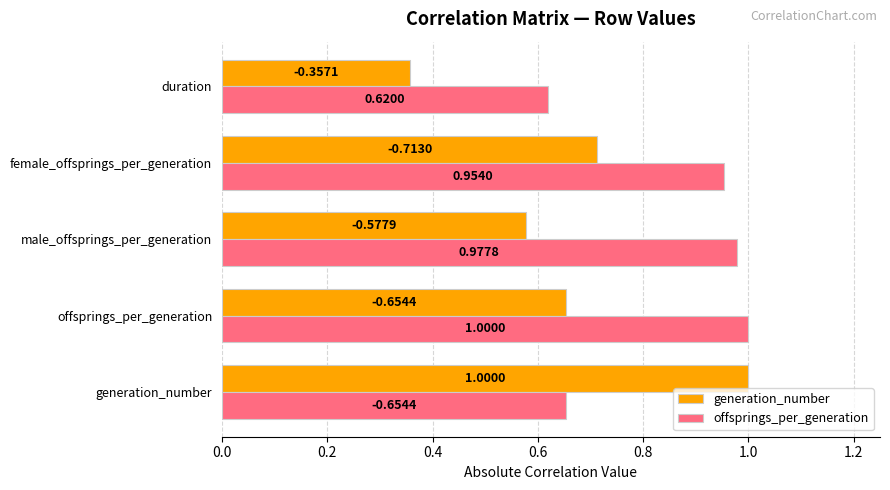

Is the value of generation_number at duration greater than the value of offsprings_per_generation at duration?

No